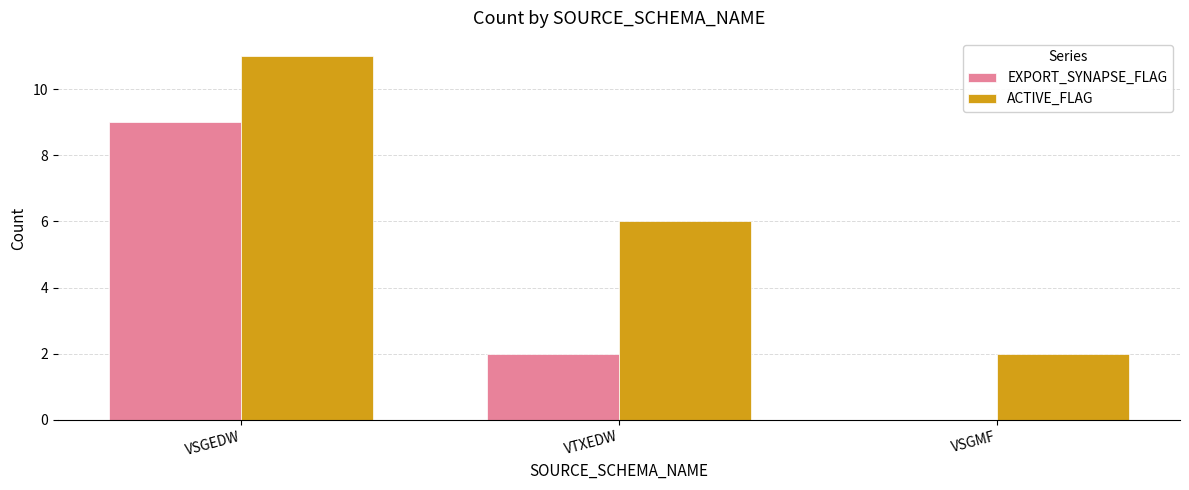

What are all the series names shown in the legend?

EXPORT_SYNAPSE_FLAG, ACTIVE_FLAG